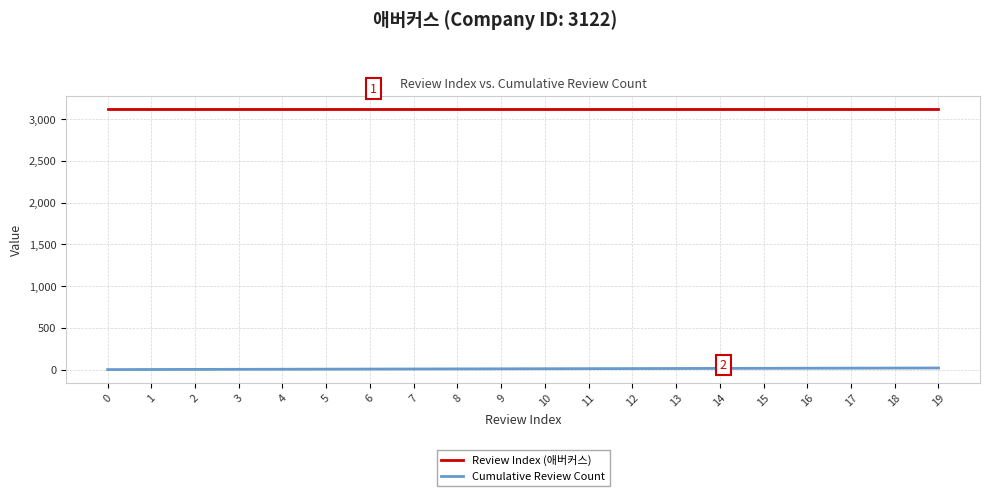

Which series has the largest total across all categories?

Review Index (애버커스)